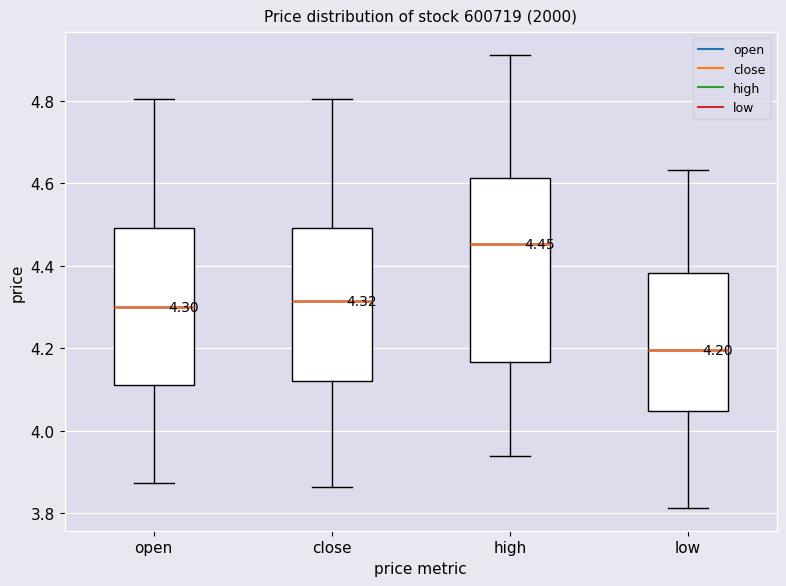

Which box has the highest median line?

high